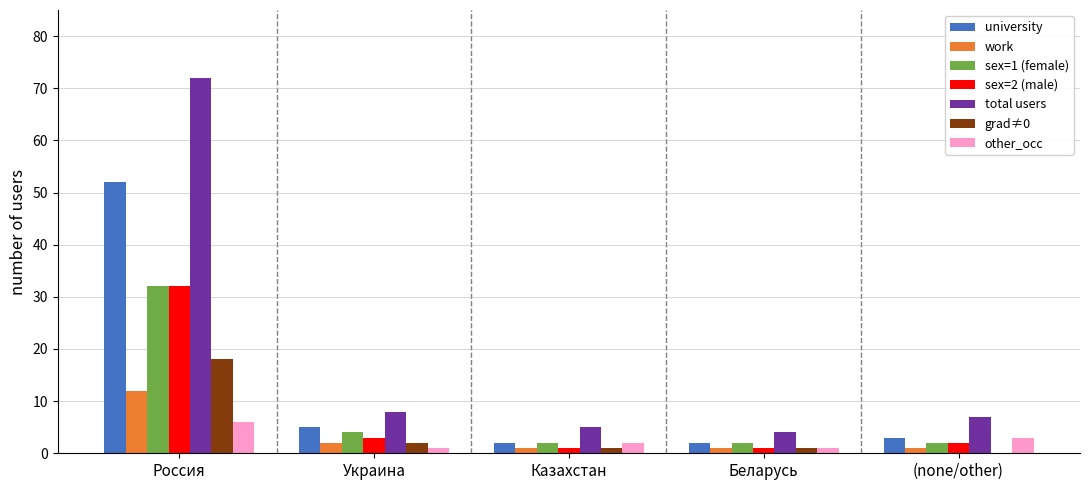

What is the sum of all other_occ values?

13